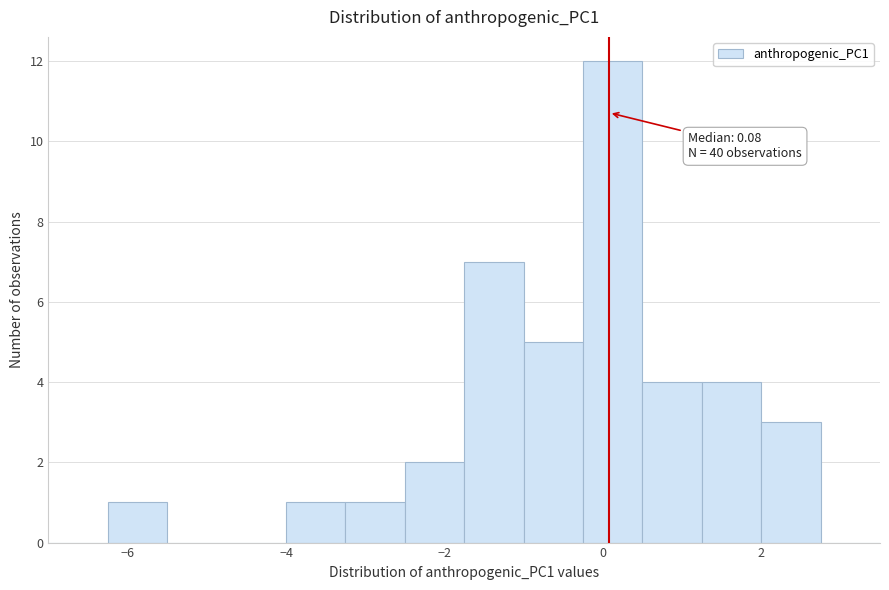

Around what value on the x-axis is the tallest bar? Give the approximate position of its centre, as read against the axis.

0.2